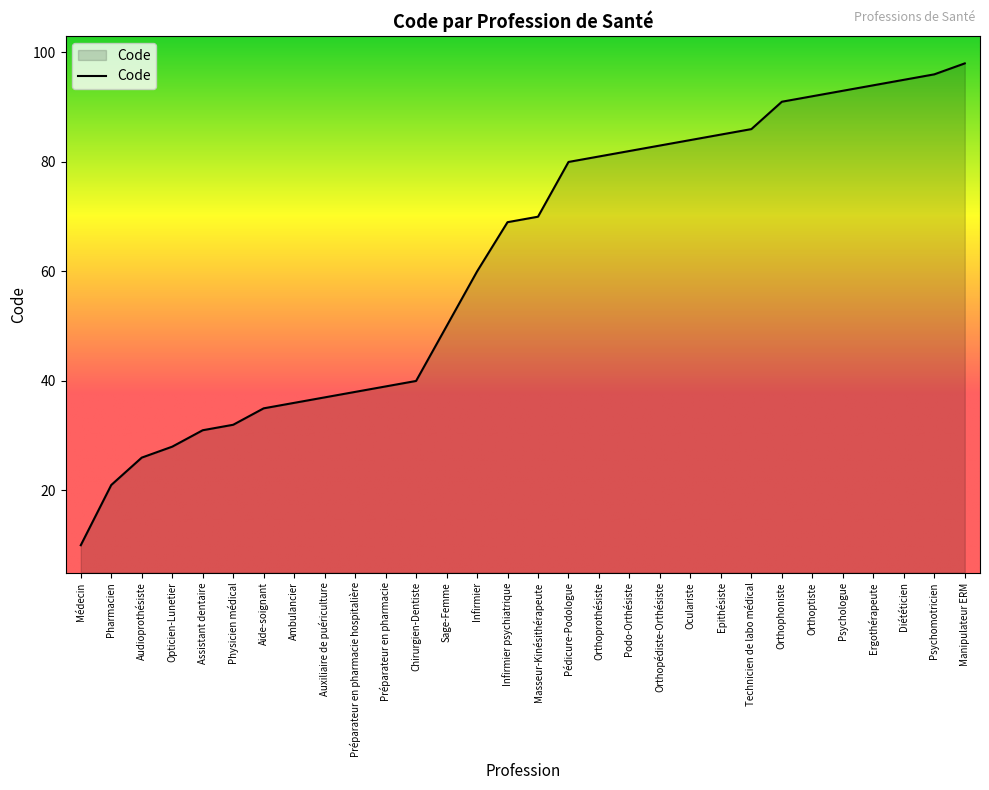

True or false: the data shows 26 at Audioprothésiste.

True